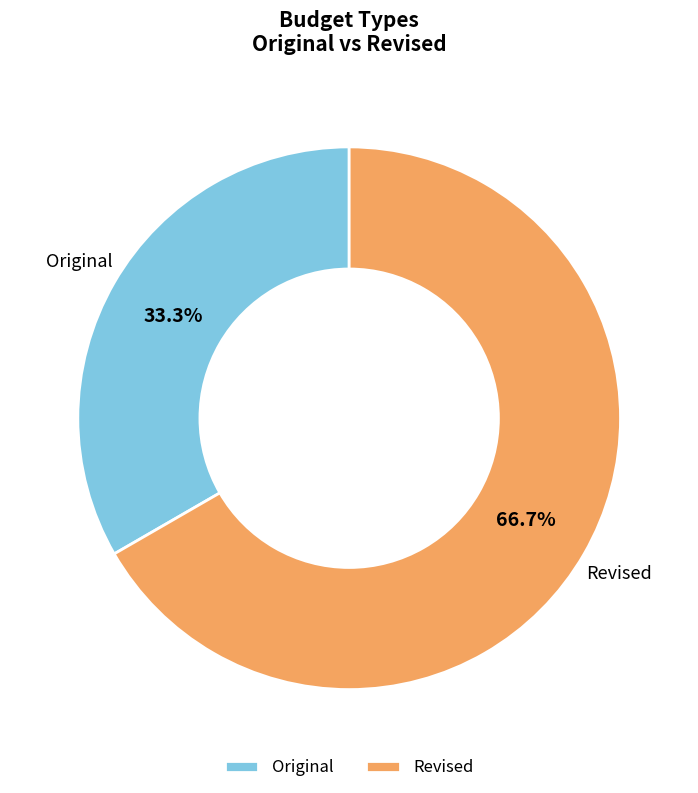

True or false: Original accounts for 33% of the total.

True